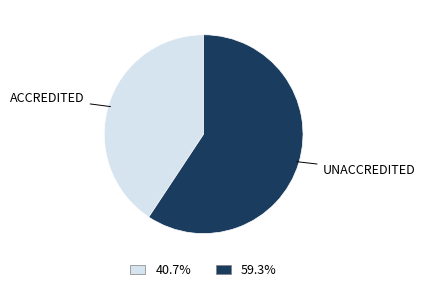

Does any single category account for the majority?

Yes